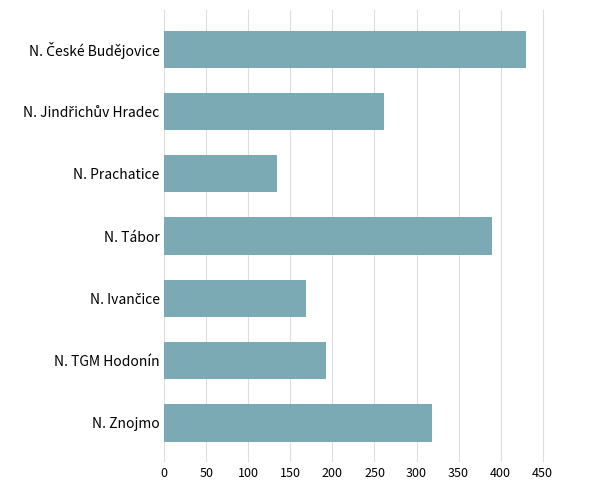

Between N. Prachatice and N. Znojmo, which is larger?

N. Znojmo